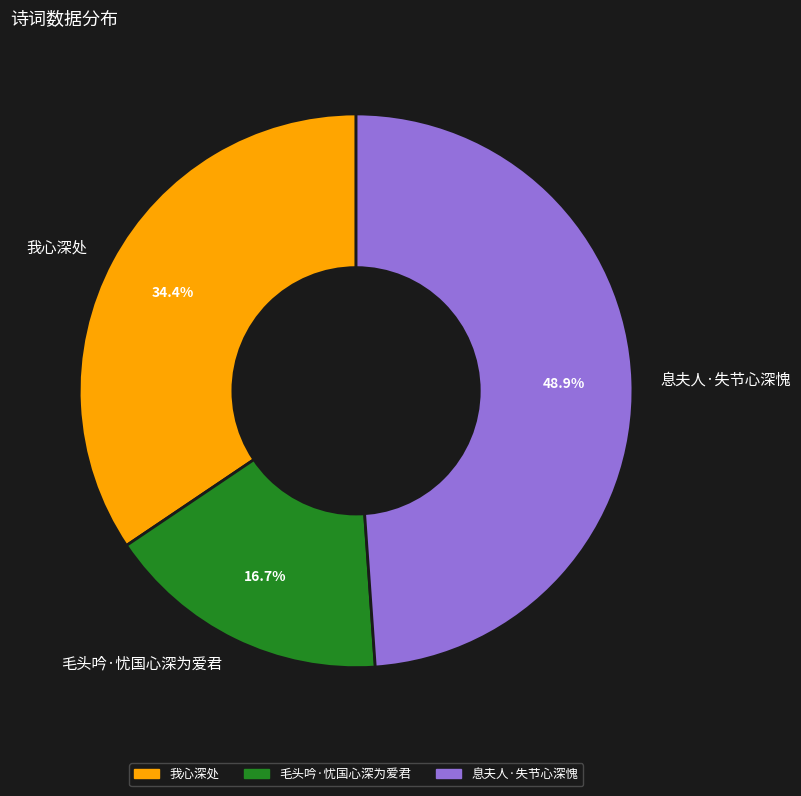

What is the smallest slice in the pie chart?

毛头吟·忧国心深为爱君